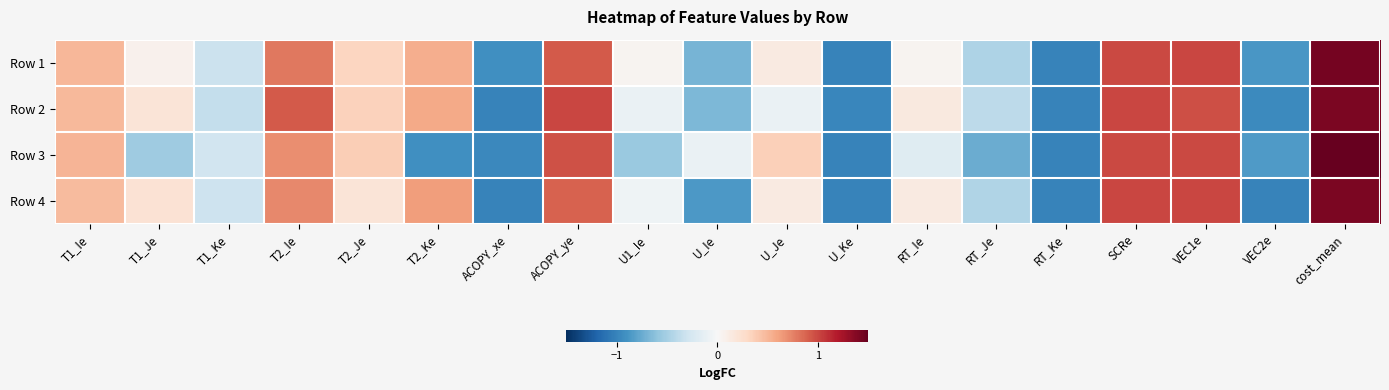

What is the difference between the highest and lowest values at U1_Ie?

0.6